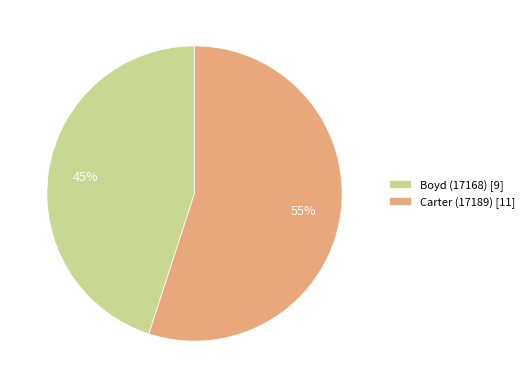

Which has a higher value, Carter (17189) or Boyd (17168)?

Carter (17189)